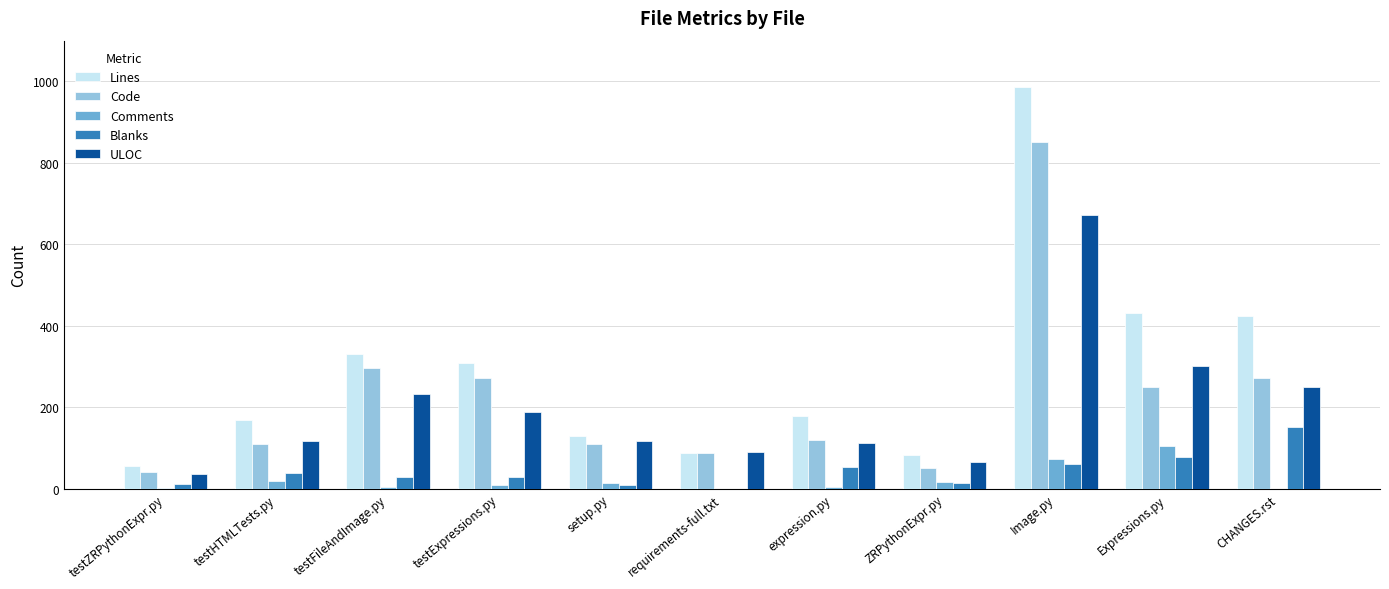

What is the maximum value shown in the chart?

986